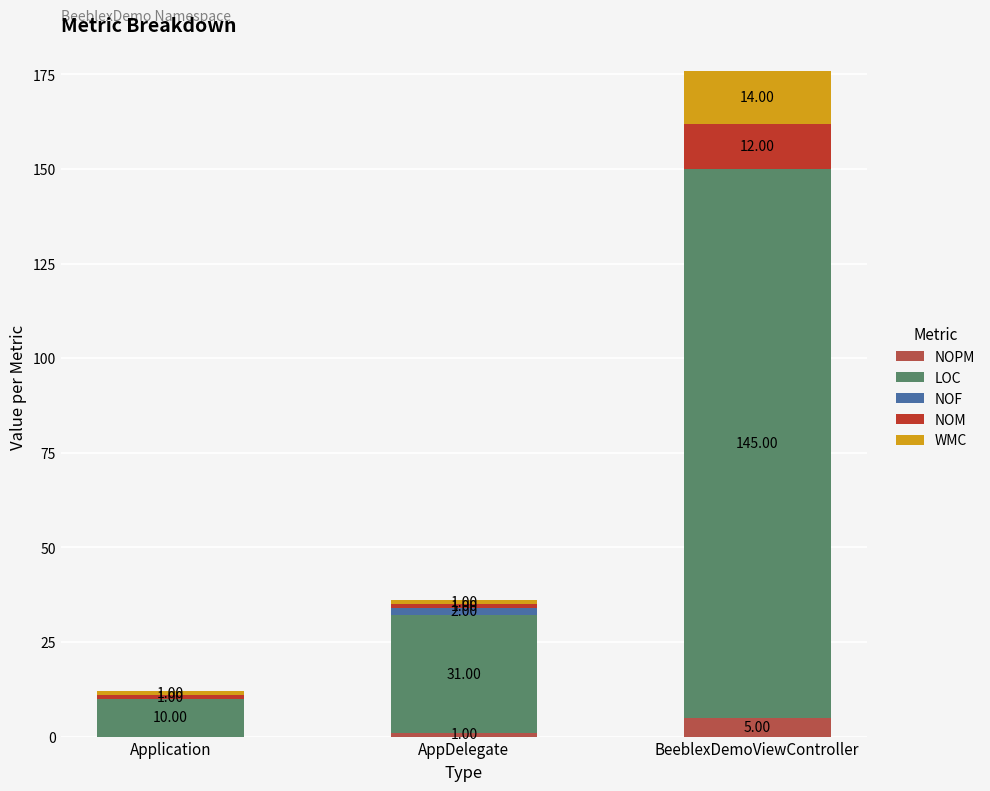

At which label does NOPM reach its peak?

BeeblexDemoViewController